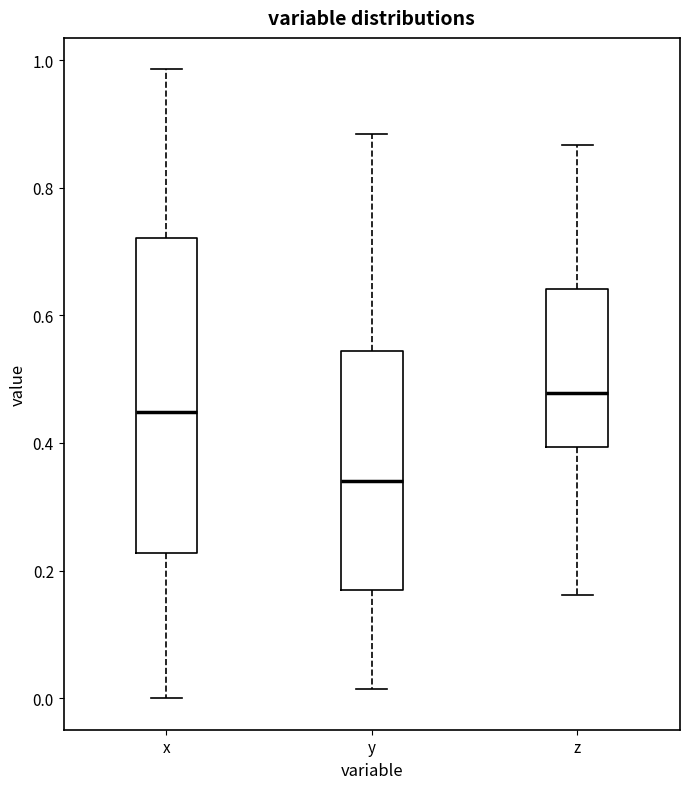

Reading left to right, transcribe this box plot: for each box, give where its median line is, the range the box spans, and where its two whiskers end, as read against the y-axis. The values are not printed on the chart, so give them approximately, as read against the axis.

x: median 0.44, box 0.22 to 0.72, whiskers 0.00 to 0.98
y: median 0.34, box 0.18 to 0.54, whiskers 0.02 to 0.88
z: median 0.48, box 0.40 to 0.64, whiskers 0.16 to 0.86